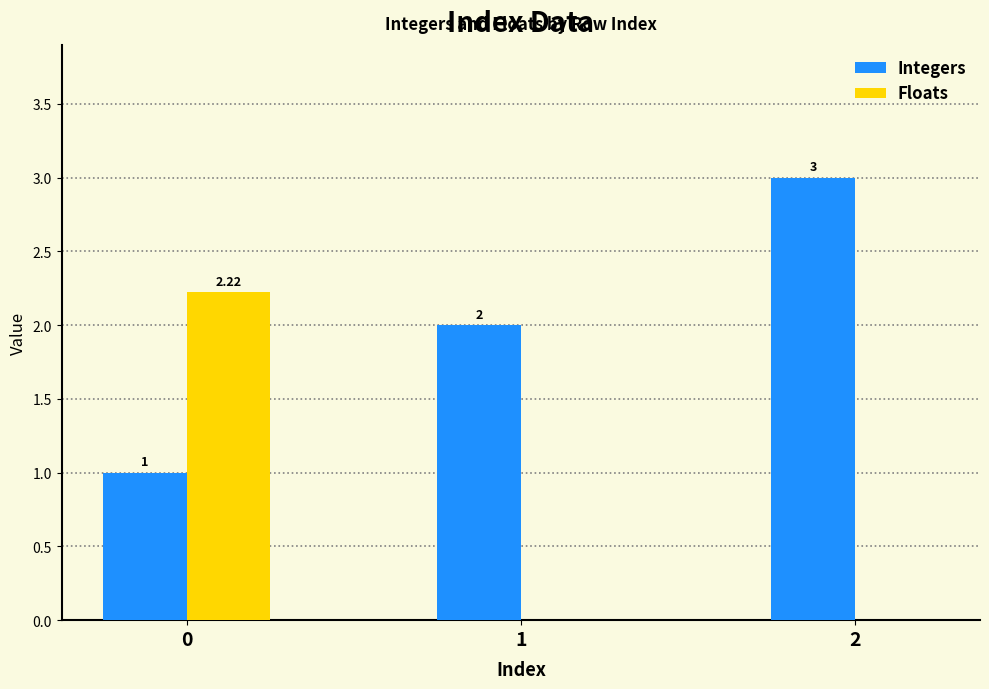

Which series changed the most between 0 and 2?

Floats